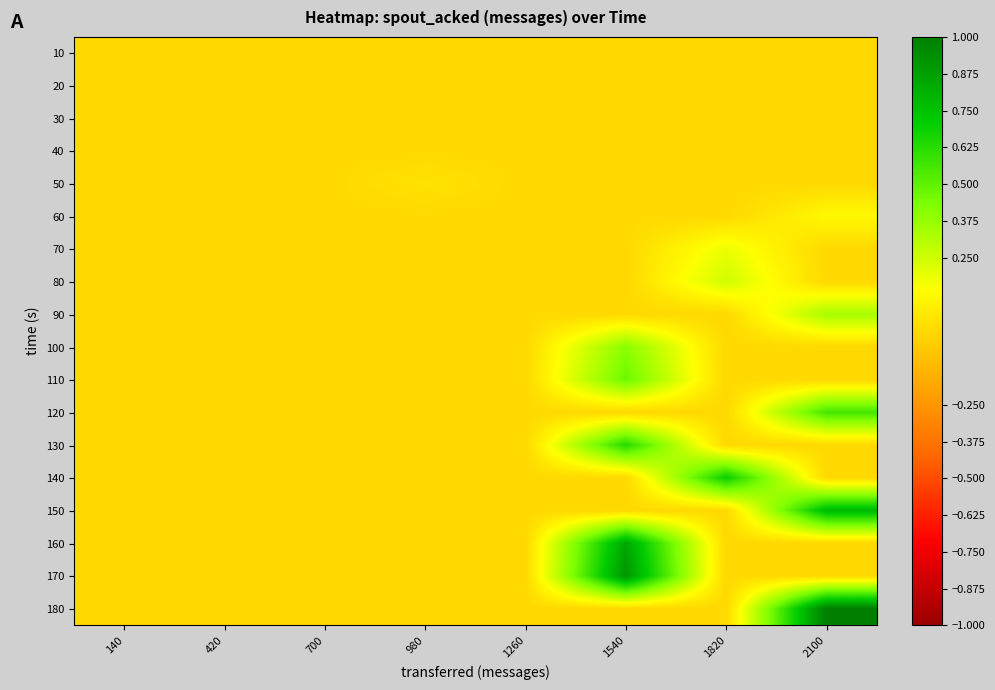

Which series has the largest total across all categories?

180